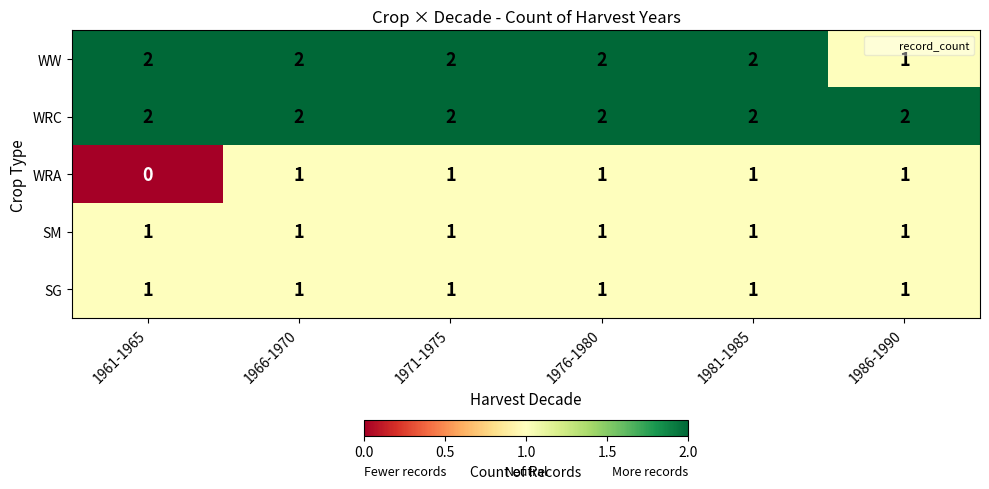

The SM series shows 2 at 1981-1985. True or false?

False